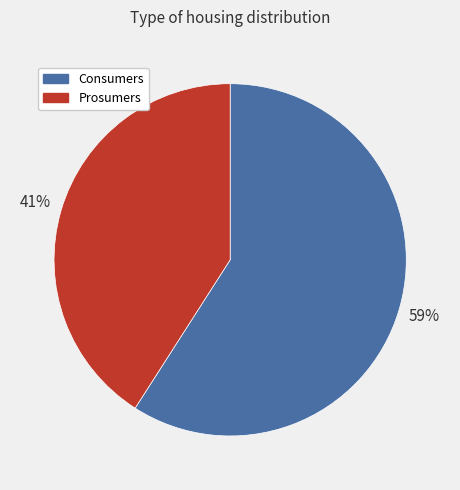

To the nearest percent, what portion does Prosumers represent?

41%